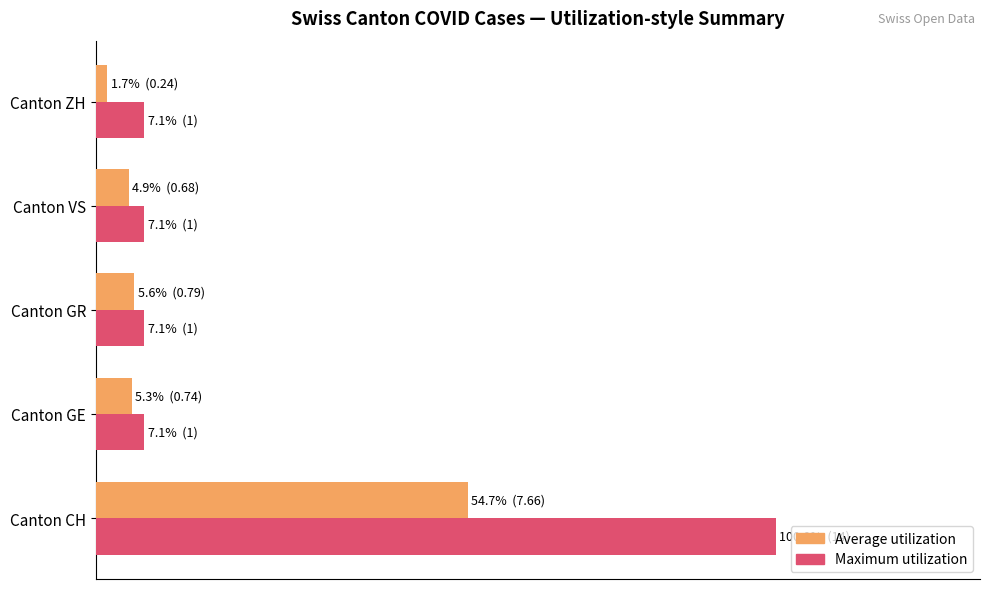

What are all the series names shown in the legend?

Average utilization, Maximum utilization